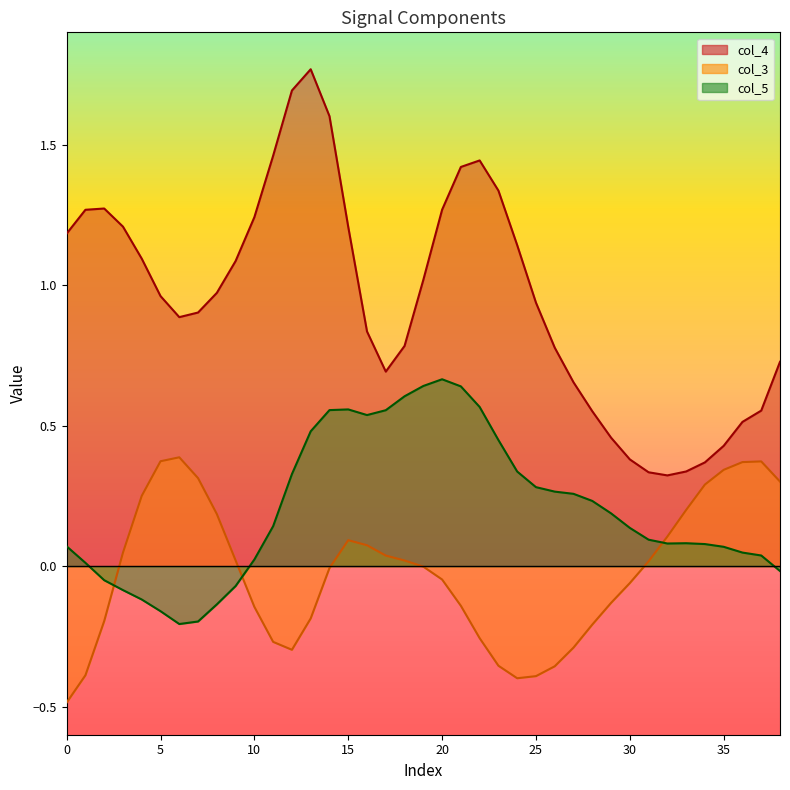

Reading left to right, extract all data points from this chart.

col_4: 1.2	1.3	1.3	1.2	1.1	1.0	0.9	0.9	1.0	1.1	1.2	1.5	1.7	1.8	1.6	1.2	0.8	0.7	0.8	1.0	1.3	1.4	1.4	1.3	1.1	0.9	0.8	0.7	0.6	0.5	0.4	0.3	0.3	0.3	0.4	0.4	0.5	0.6	0.7
col_3: -0.5	-0.4	-0.2	0.0	0.3	0.4	0.4	0.3	0.2	0.0	-0.1	-0.3	-0.3	-0.2	-0.0	0.1	0.1	0.0	0.0	-0.0	-0.0	-0.1	-0.3	-0.4	-0.4	-0.4	-0.4	-0.3	-0.2	-0.1	-0.1	0.0	0.1	0.2	0.3	0.3	0.4	0.4	0.3
col_5: 0.1	0.0	-0.1	-0.1	-0.1	-0.2	-0.2	-0.2	-0.1	-0.1	0.0	0.1	0.3	0.5	0.6	0.6	0.5	0.6	0.6	0.6	0.7	0.6	0.6	0.4	0.3	0.3	0.3	0.3	0.2	0.2	0.1	0.1	0.1	0.1	0.1	0.1	0.0	0.0	-0.0